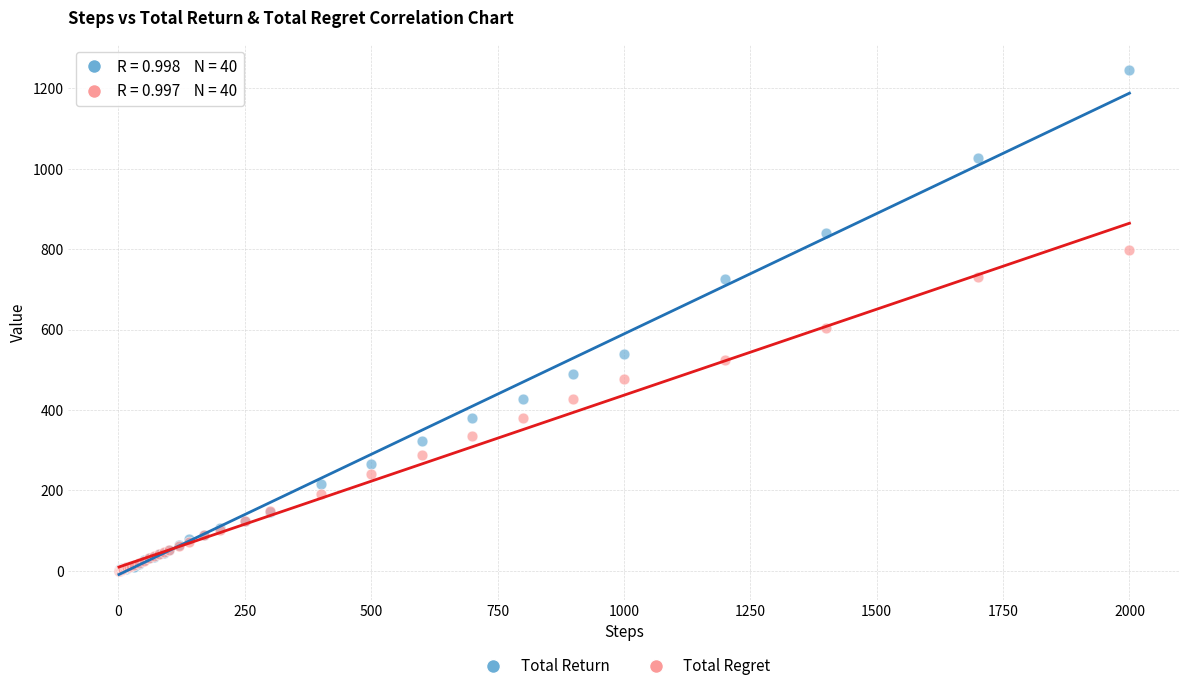

Across all series, what Y value is closest to 623?

603.4